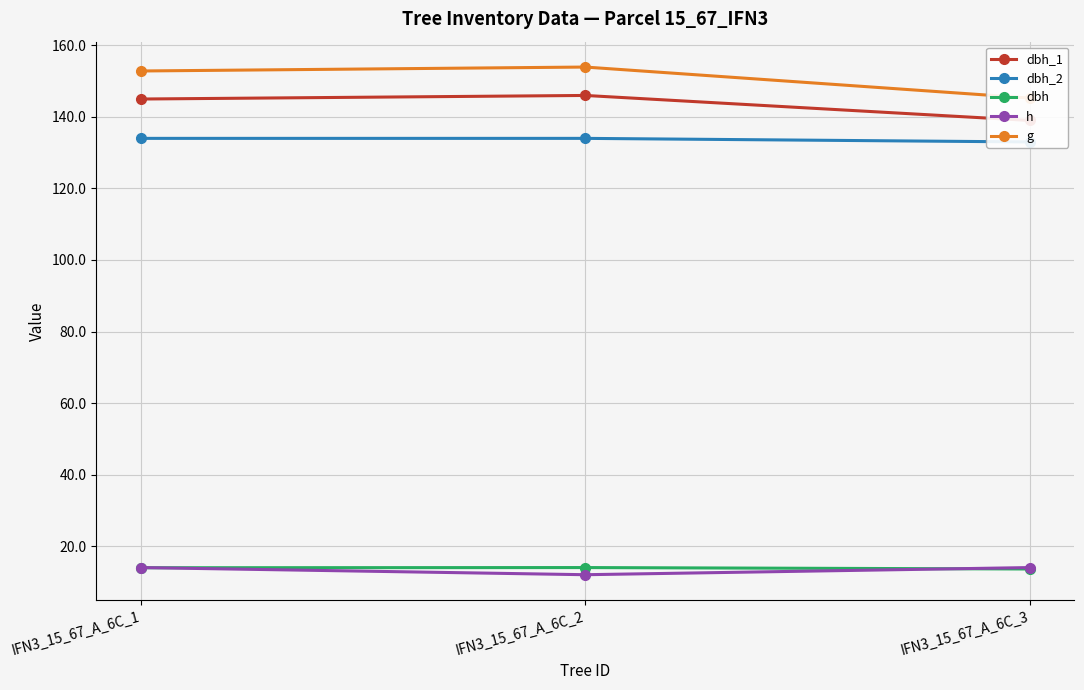

Which category has the lowest value in the dbh_1 series?

IFN3_15_67_A_6C_3